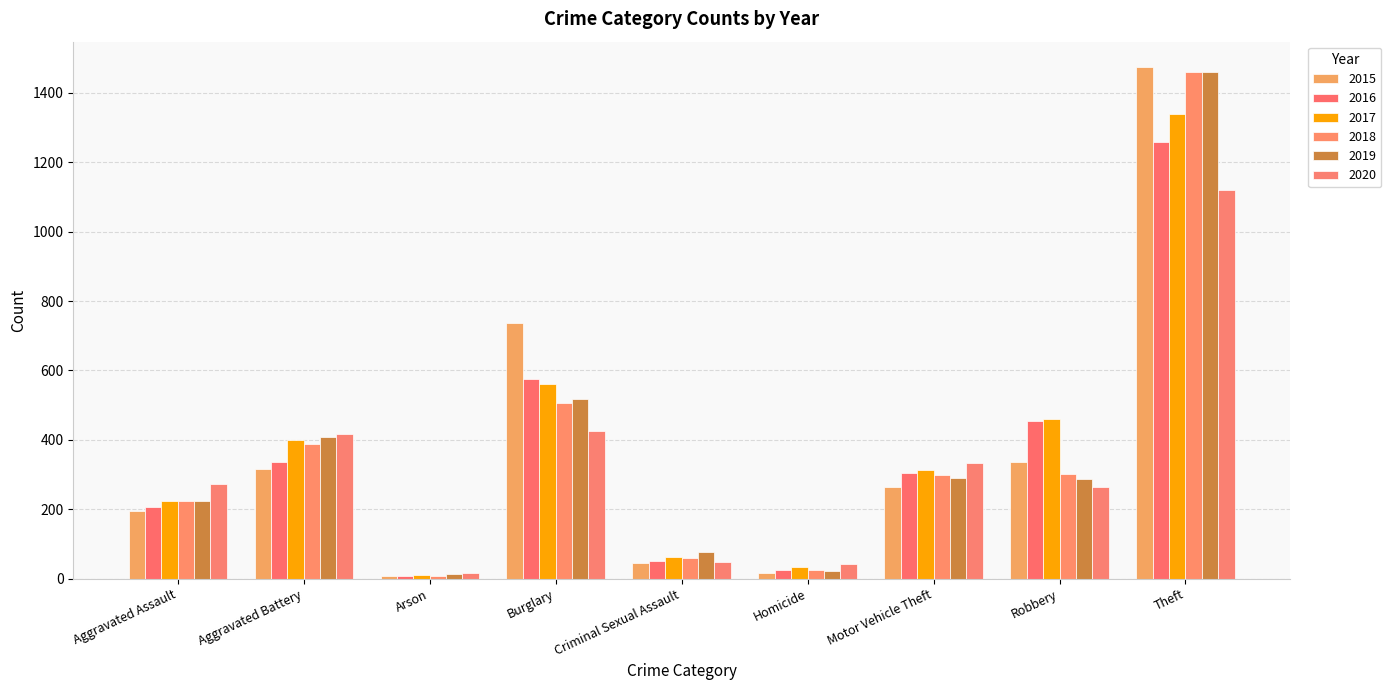

Where does the 2018 series first go above 298?

Aggravated Battery